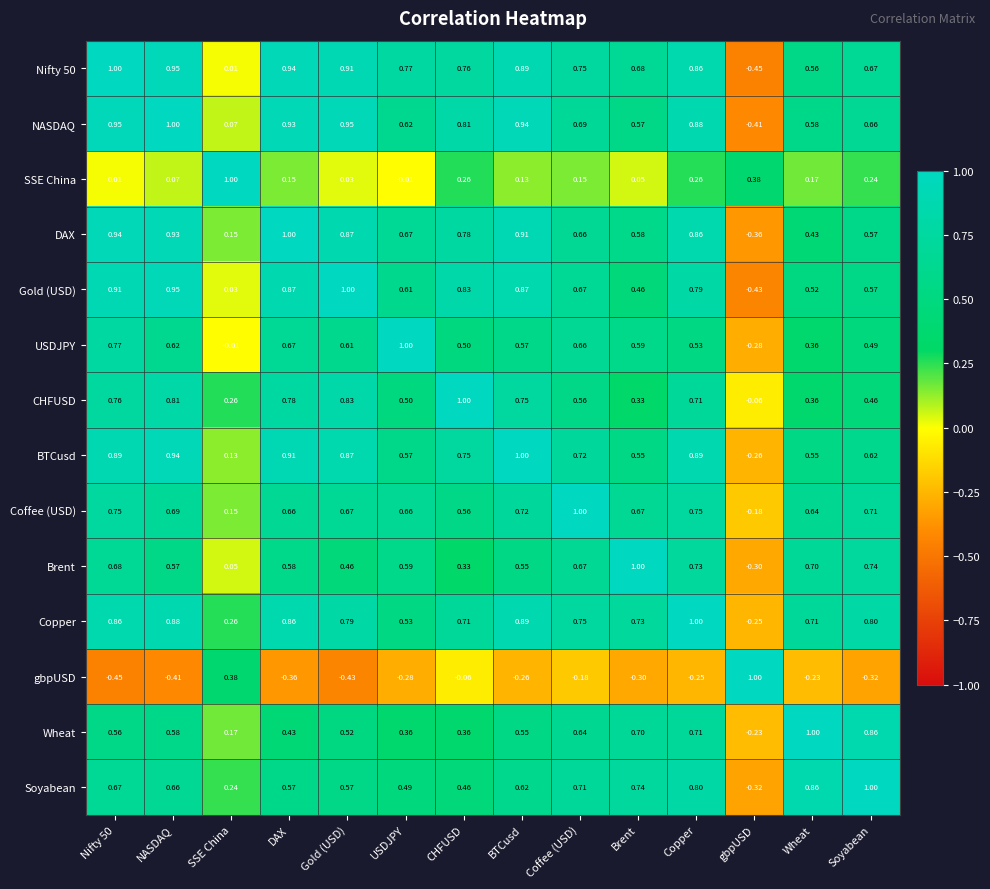

At which category is the sum across all series the highest?

Copper